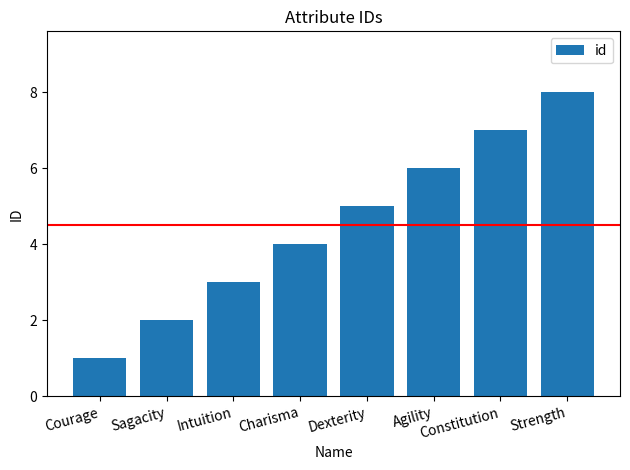

The value at Charisma is 4. True or false?

True